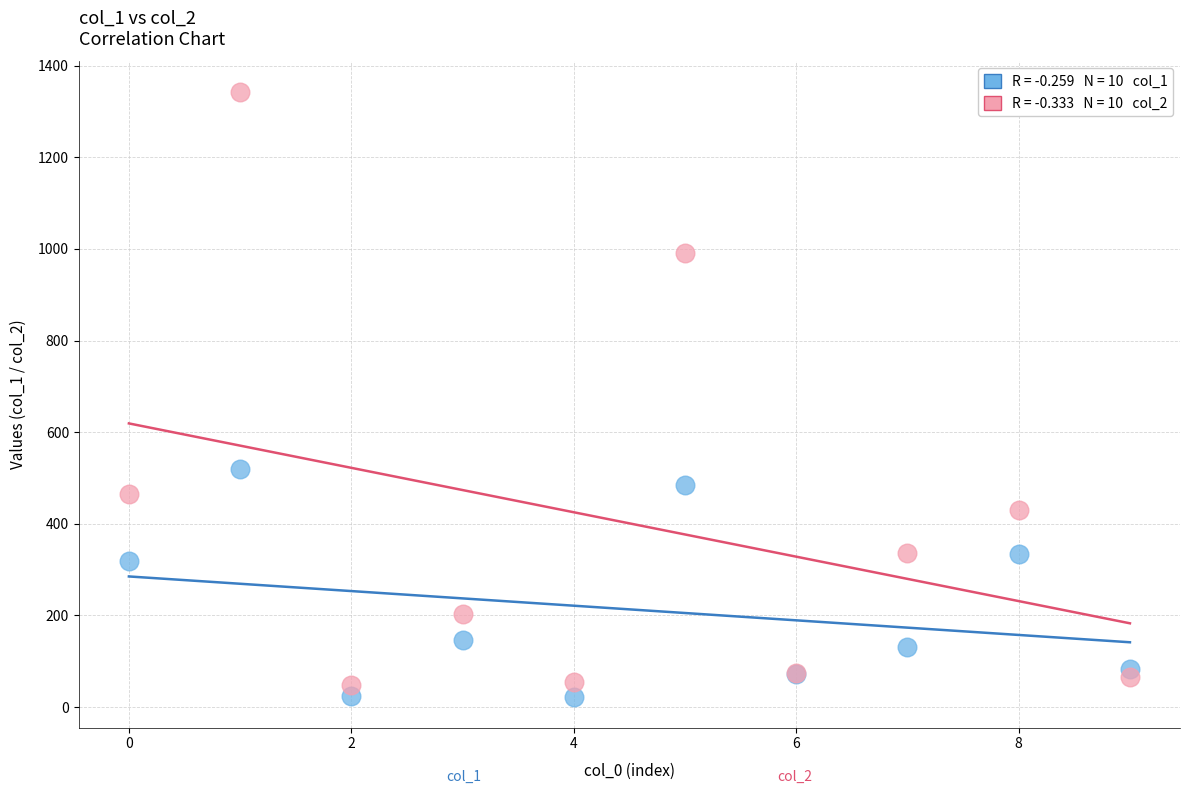

Across all series, what Y value is closest to 682?

520